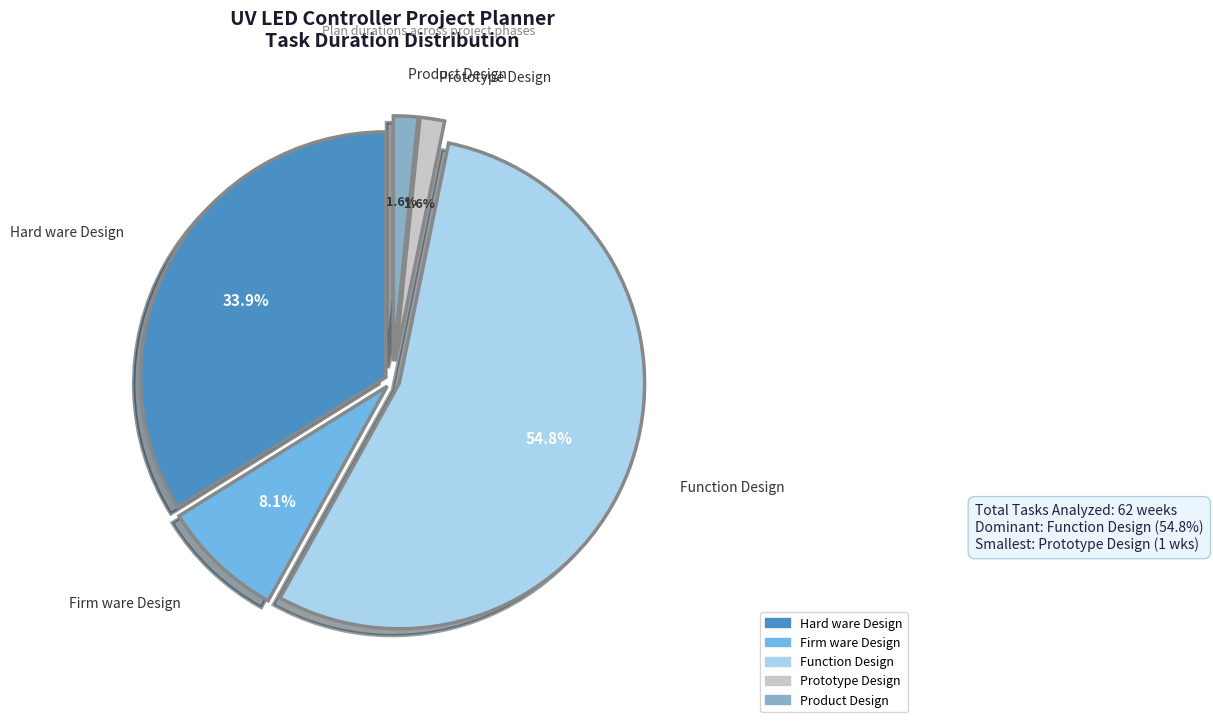

Does Function Design represent more than half of the total?

Yes